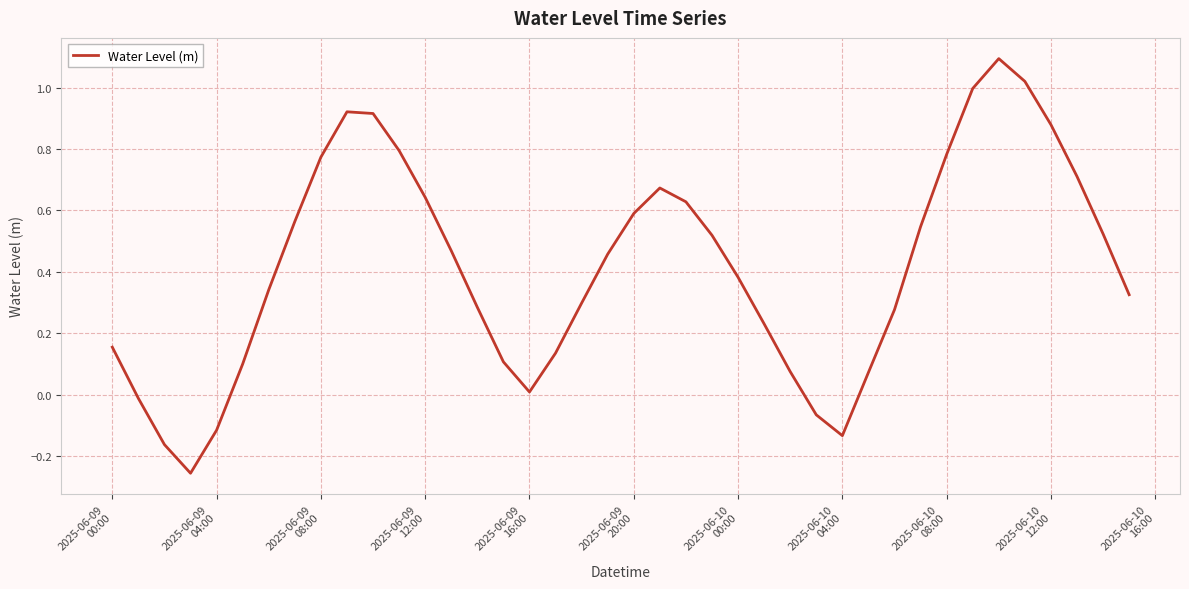

How many lines are shown in the chart?

1